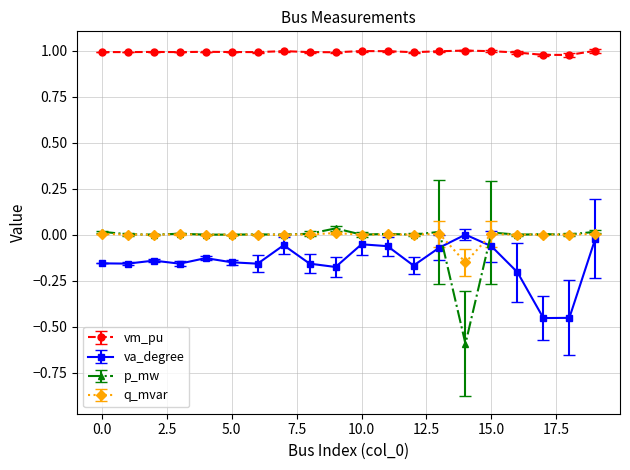

Which series has the largest total across all categories?

vm_pu